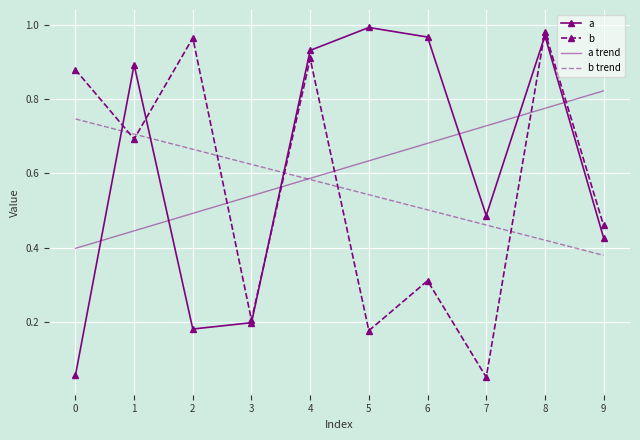

At which category is the sum across all series the highest?

8